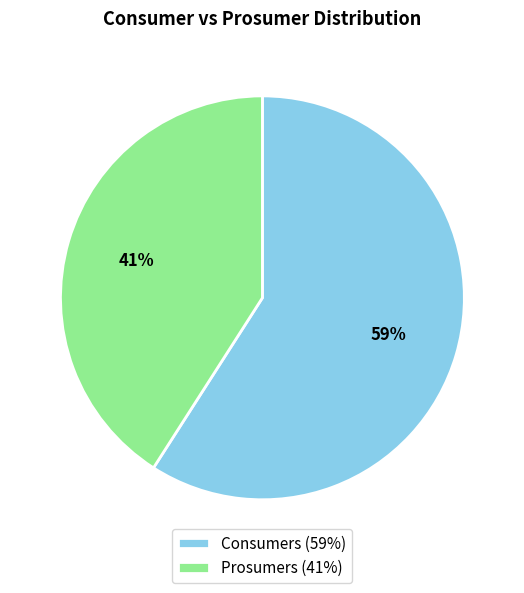

Is it true that Consumers is 65% of the pie?

False